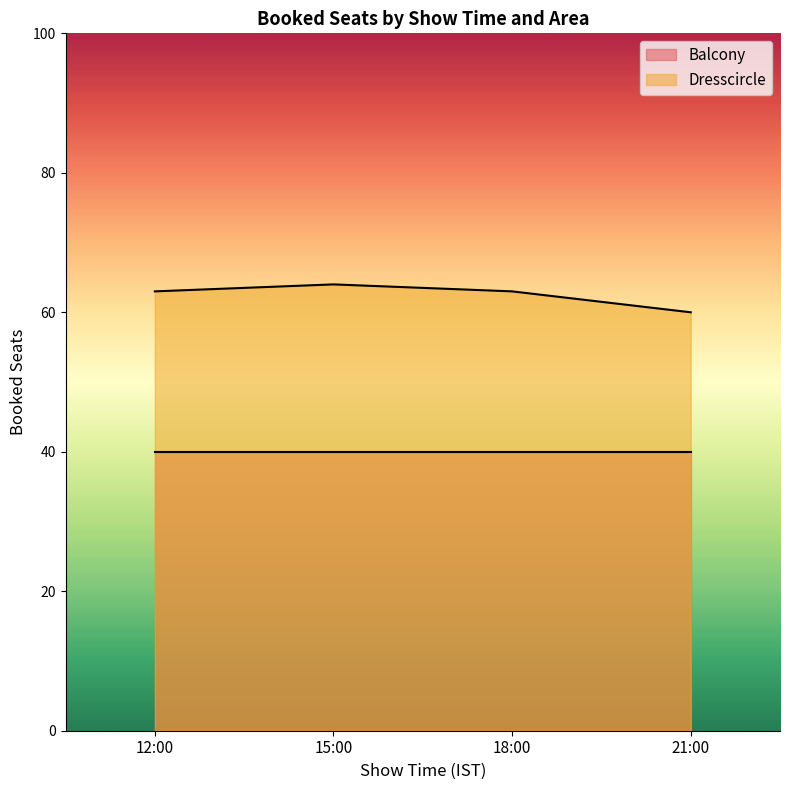

The value at 12:00 is 63. True or false?

True